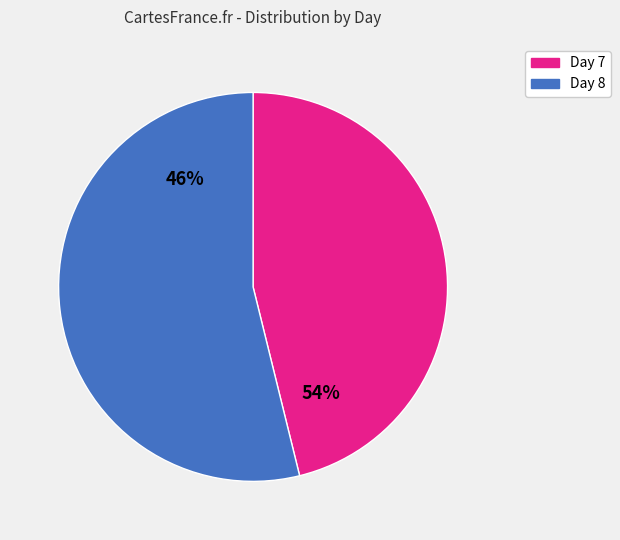

What is the ratio of the value at 7 to the value at 8?

0.9